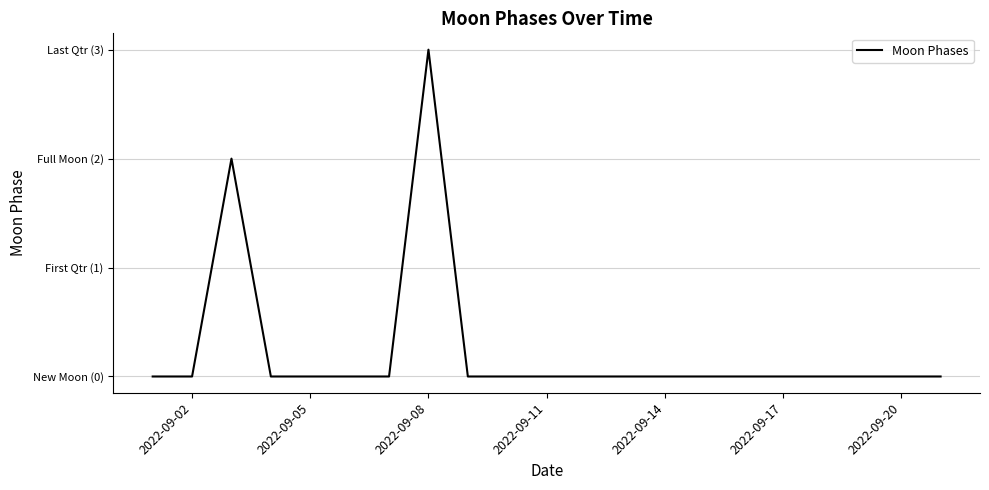

Does the chart display data point markers on the line(s)?

No